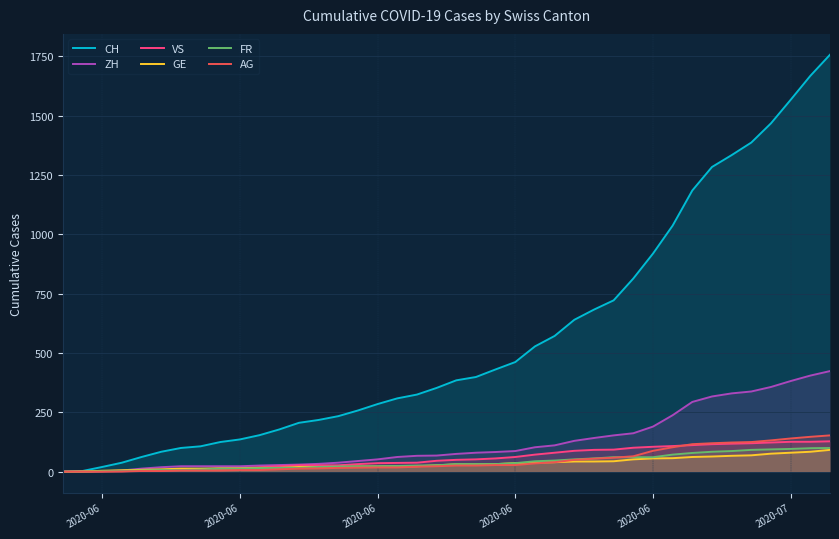

Is the value of AG at 2020-06 greater than the value of GE at 8?

No